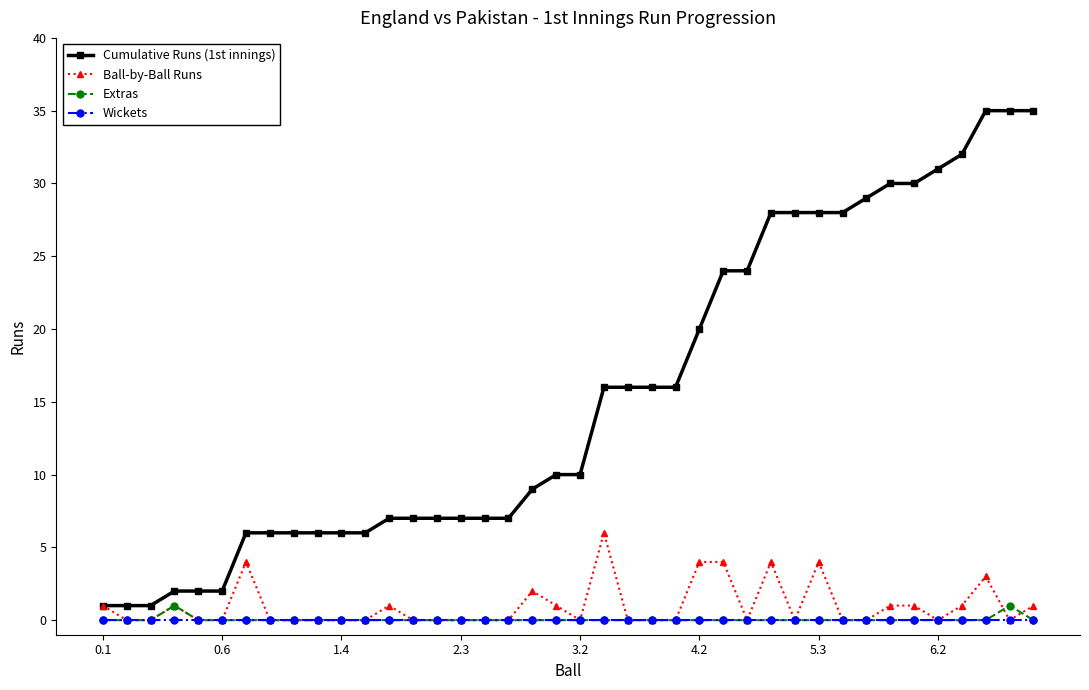

True or false: Wickets and Cumulative Runs (1st innings) intersect in this chart.

False